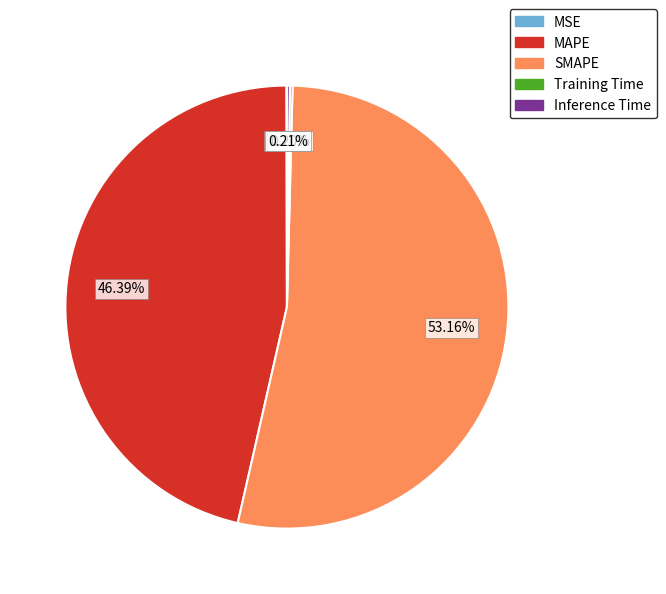

Is there any slice that represents more than half of the pie?

Yes